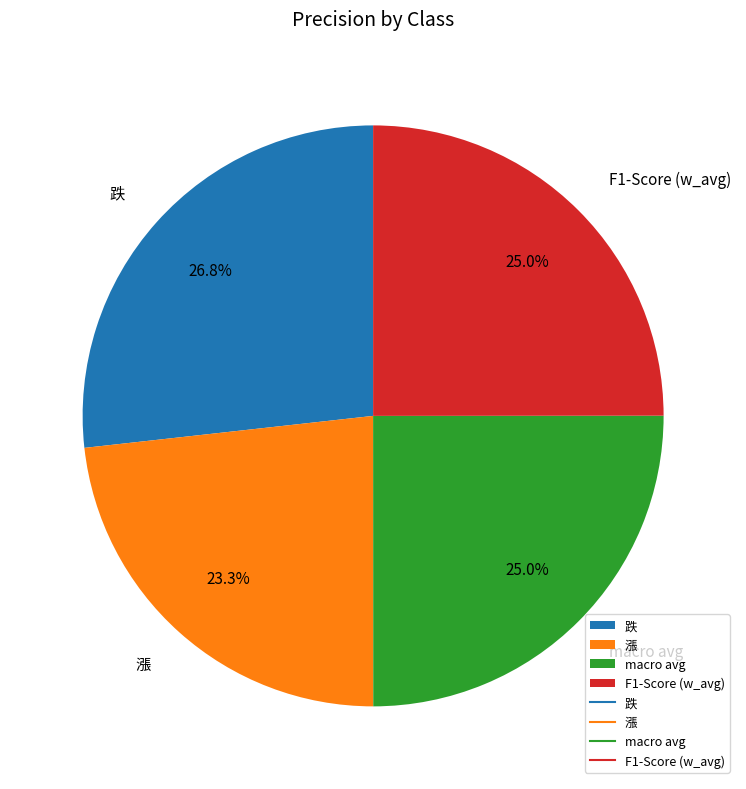

What is the total percentage of F1-Score (w_avg) and 跌?

51.7%